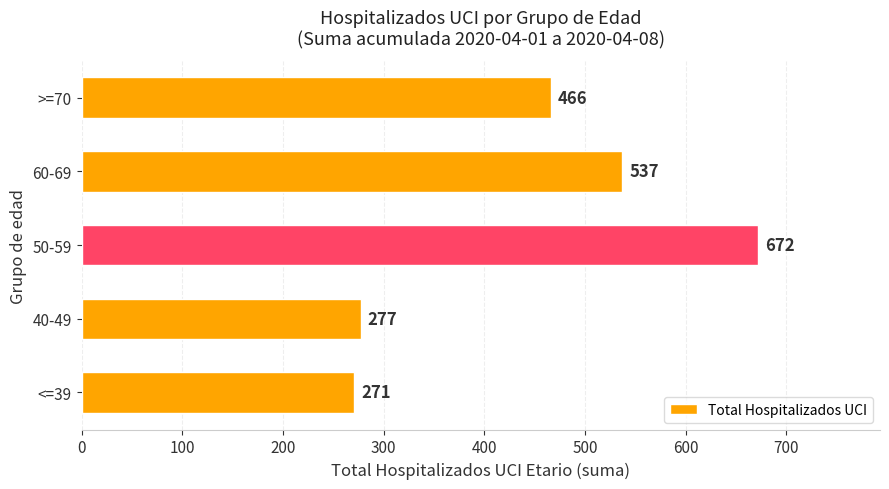

How many bars are there in total?

5